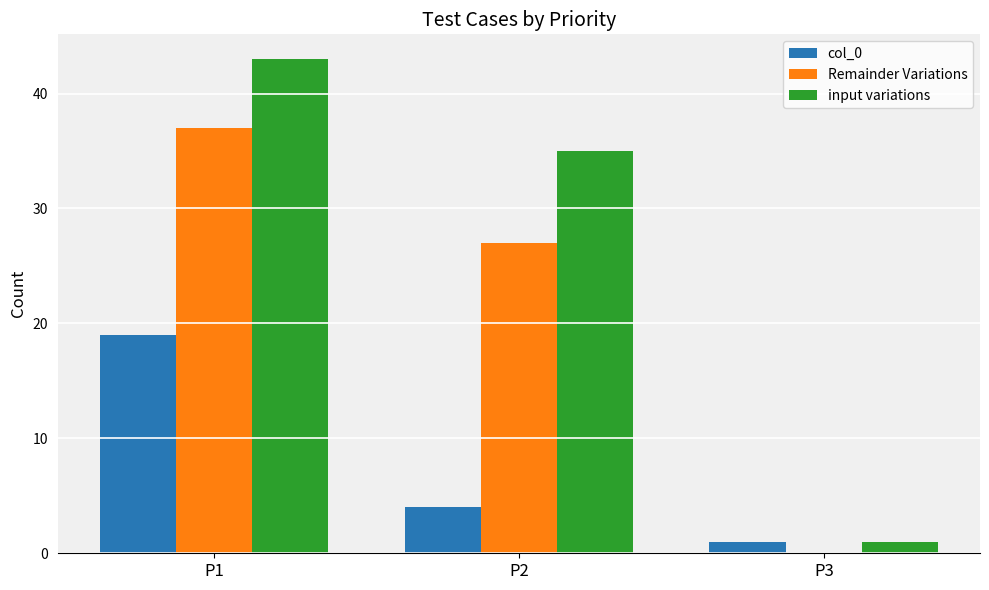

Which series has the widest spread of values?

input variations